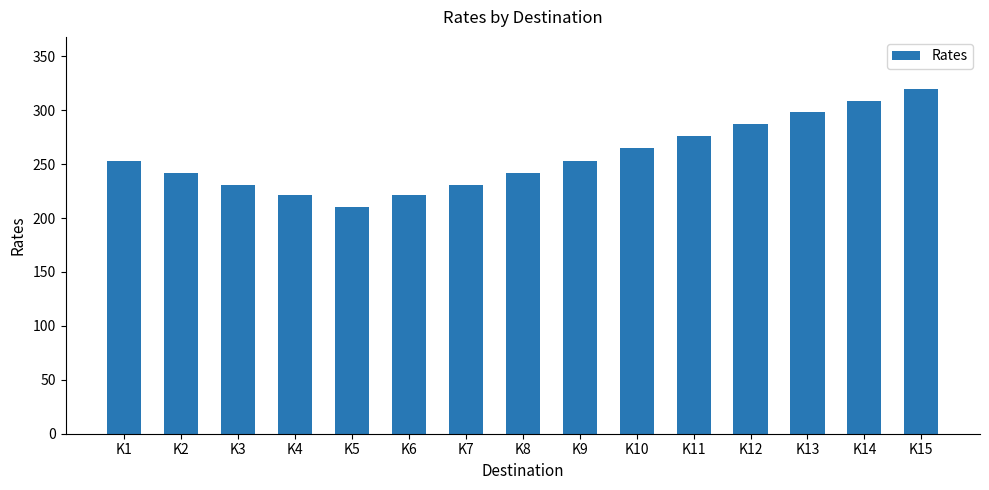

How many data points does each series have?

15